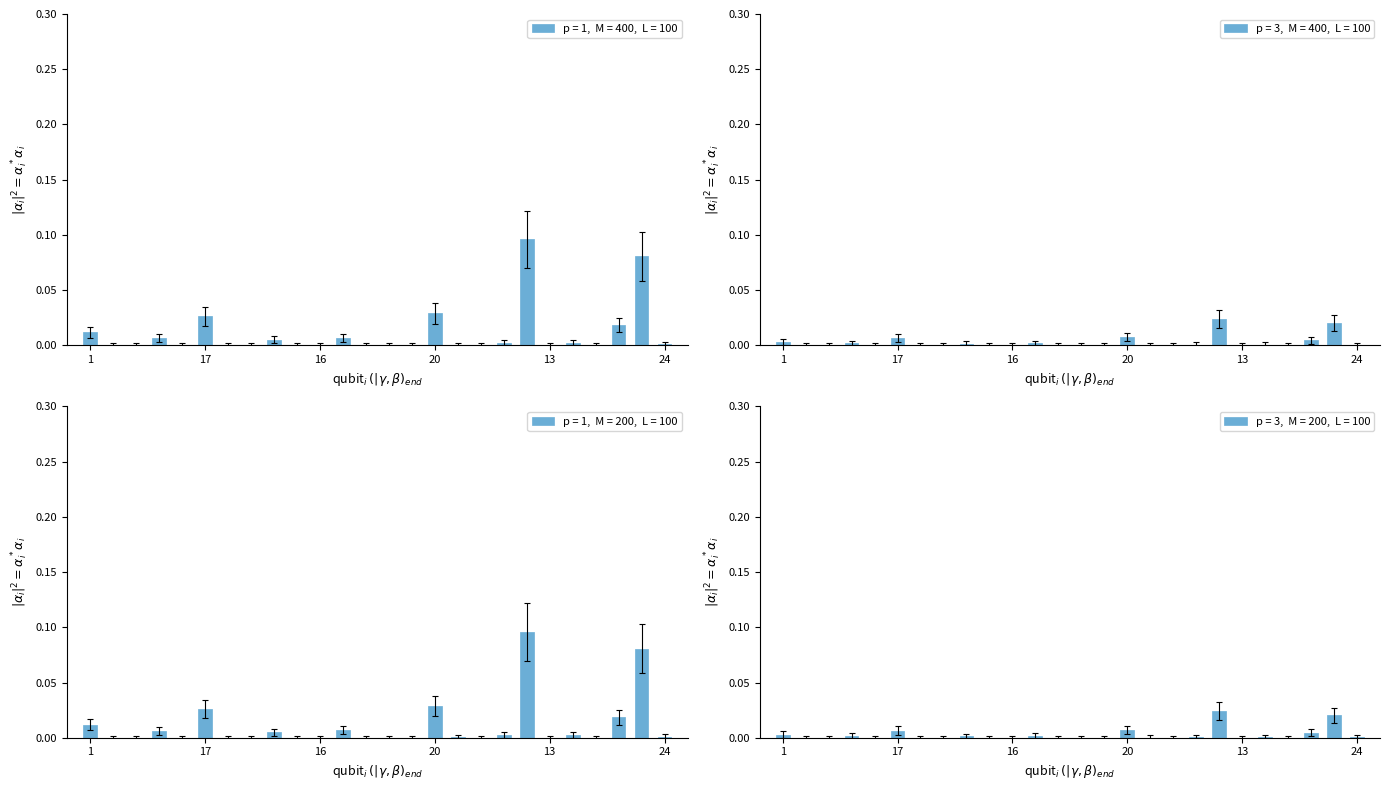

Does the chart contain stacked bars?

No